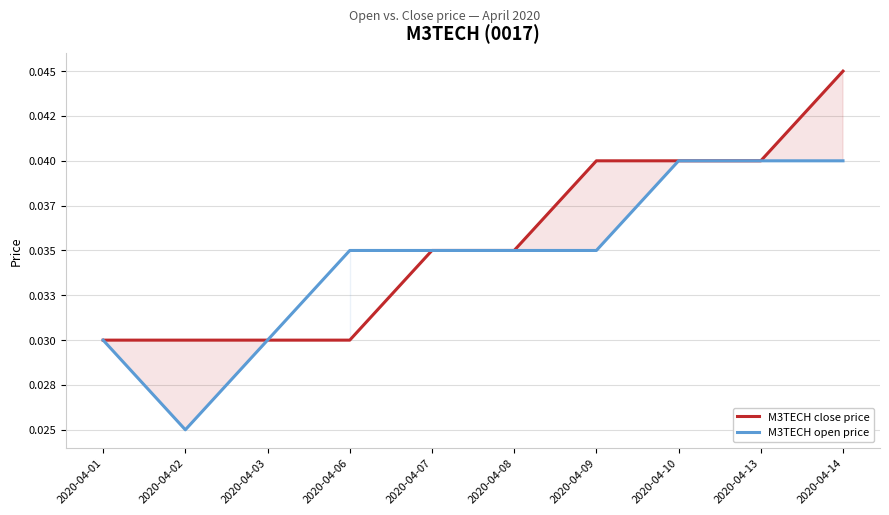

True or false: M3TECH close price and M3TECH open price cross at least once.

False